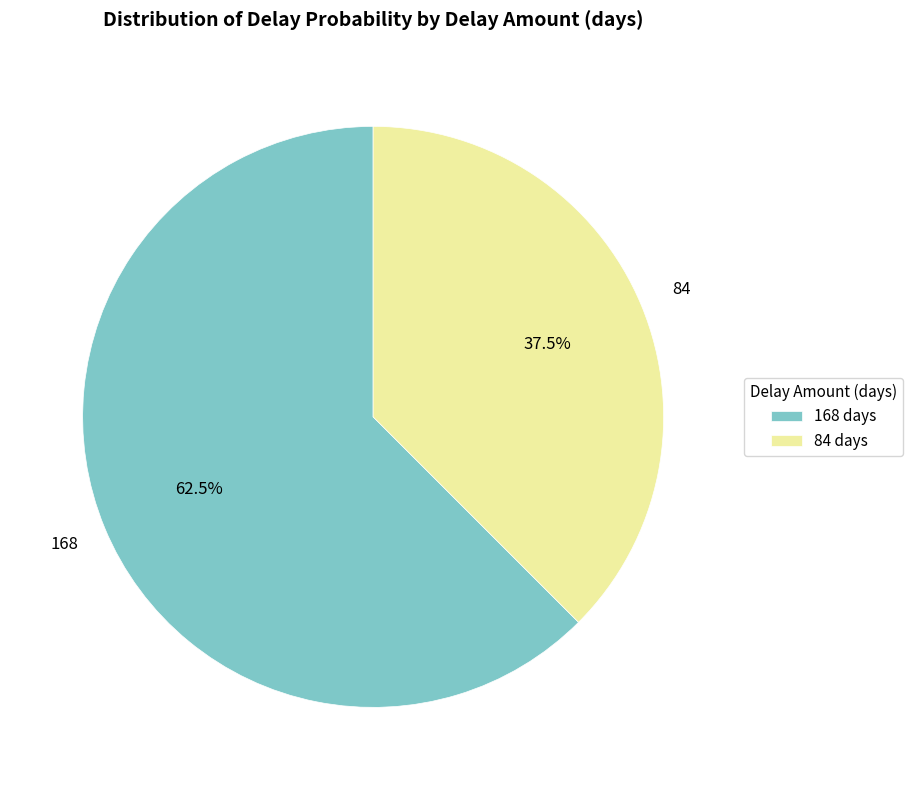

What is the total percentage of 168 and 84?

100.0%